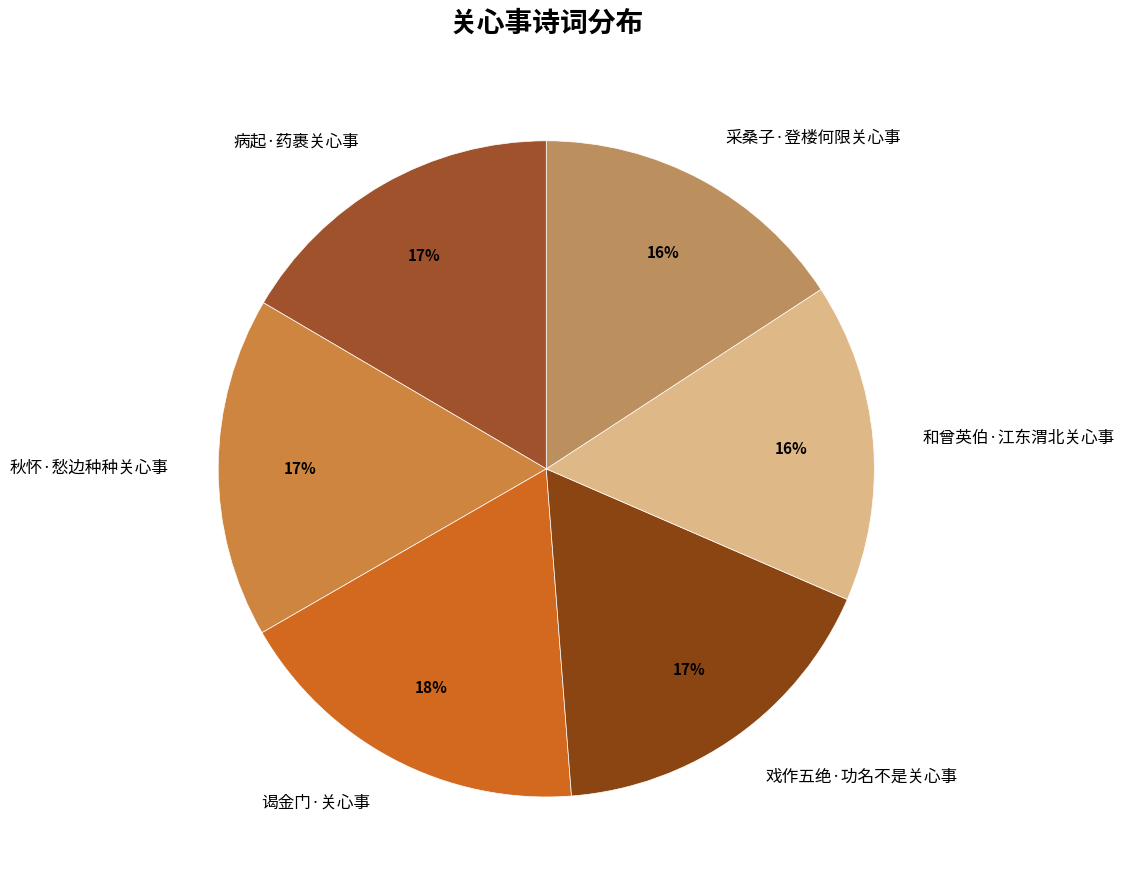

Which slice is the largest?

谒金门·关心事